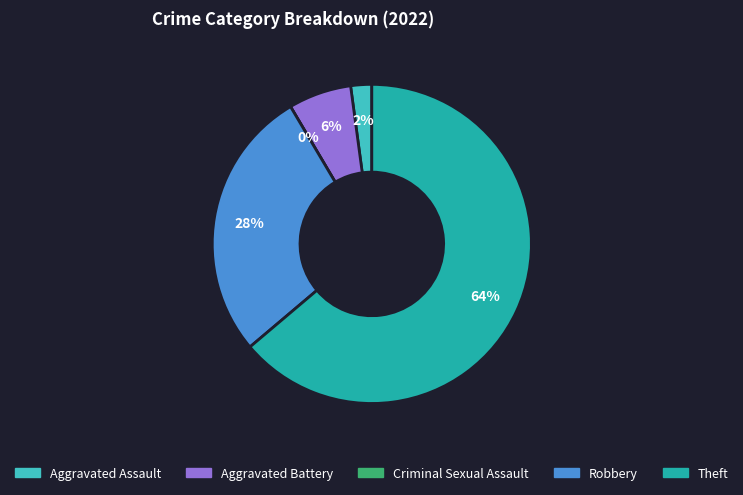

What is the largest slice in the pie chart?

Theft